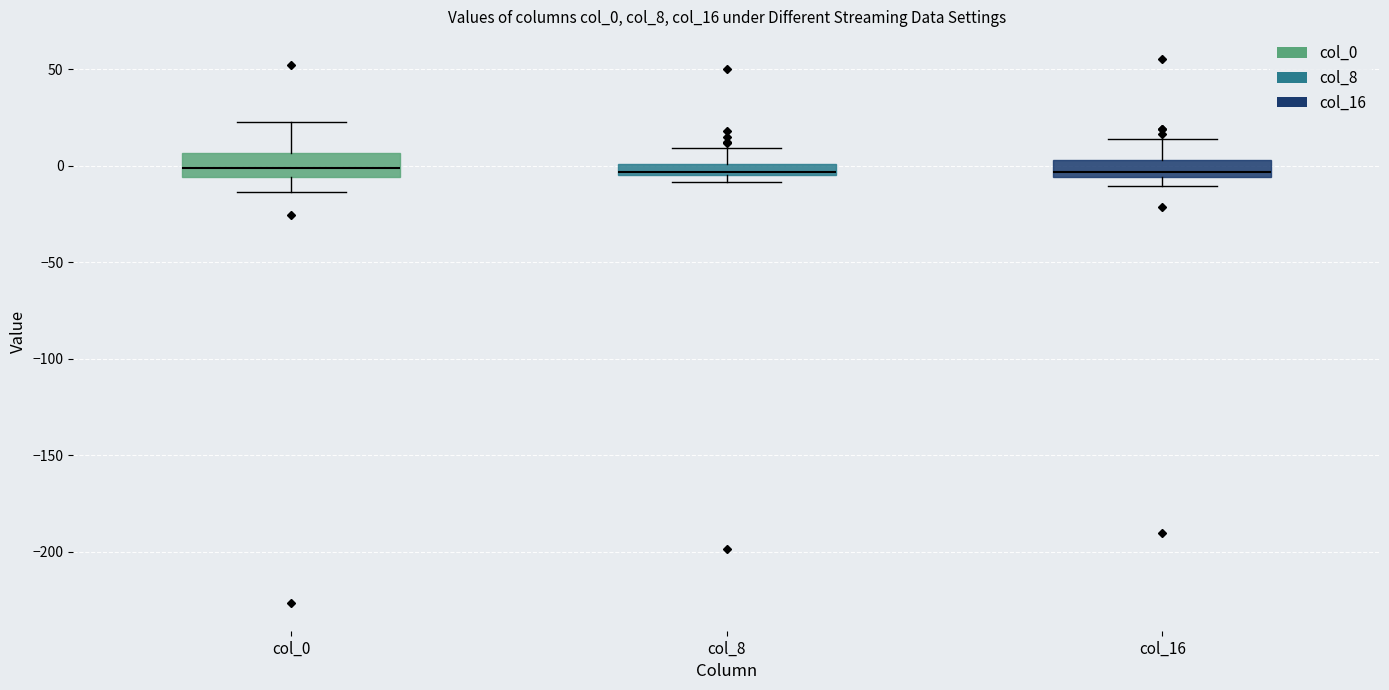

Where does the upper whisker of the box for col_0 end on the y-axis? The values are not printed on the chart, so give them approximately, as read against the axis.

25